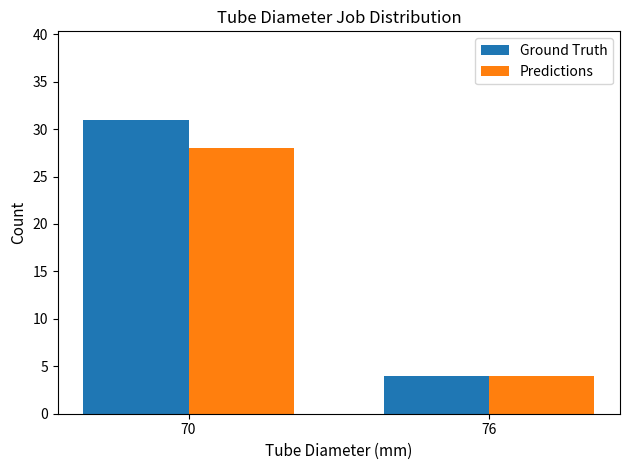

At which label does Ground Truth reach its minimum?

76